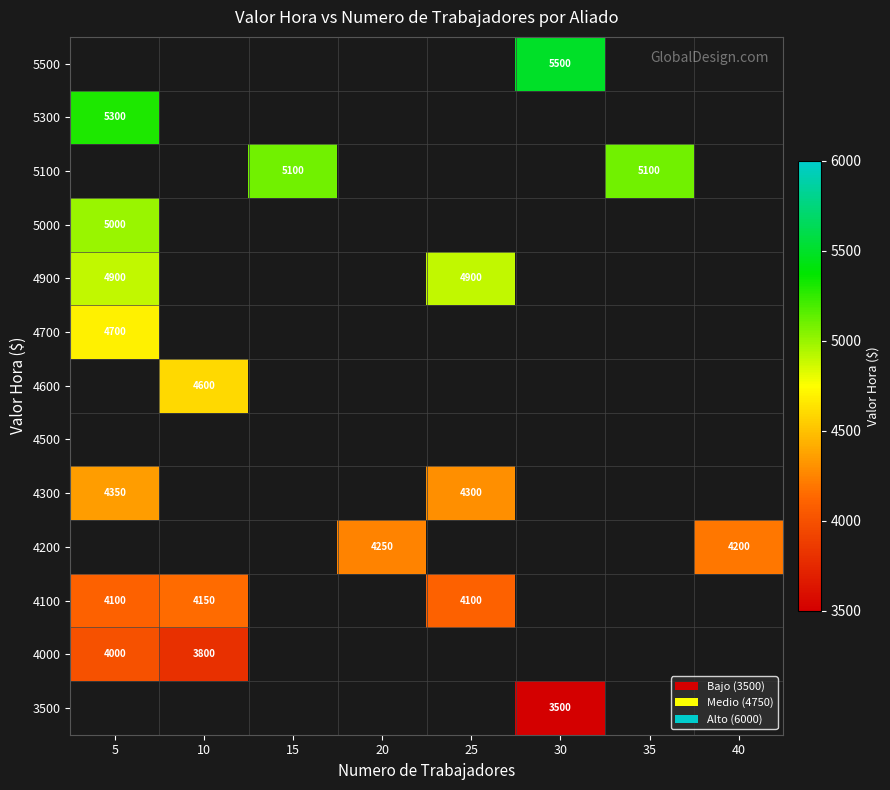

The 4600 series shows 4600 at 10. True or false?

True